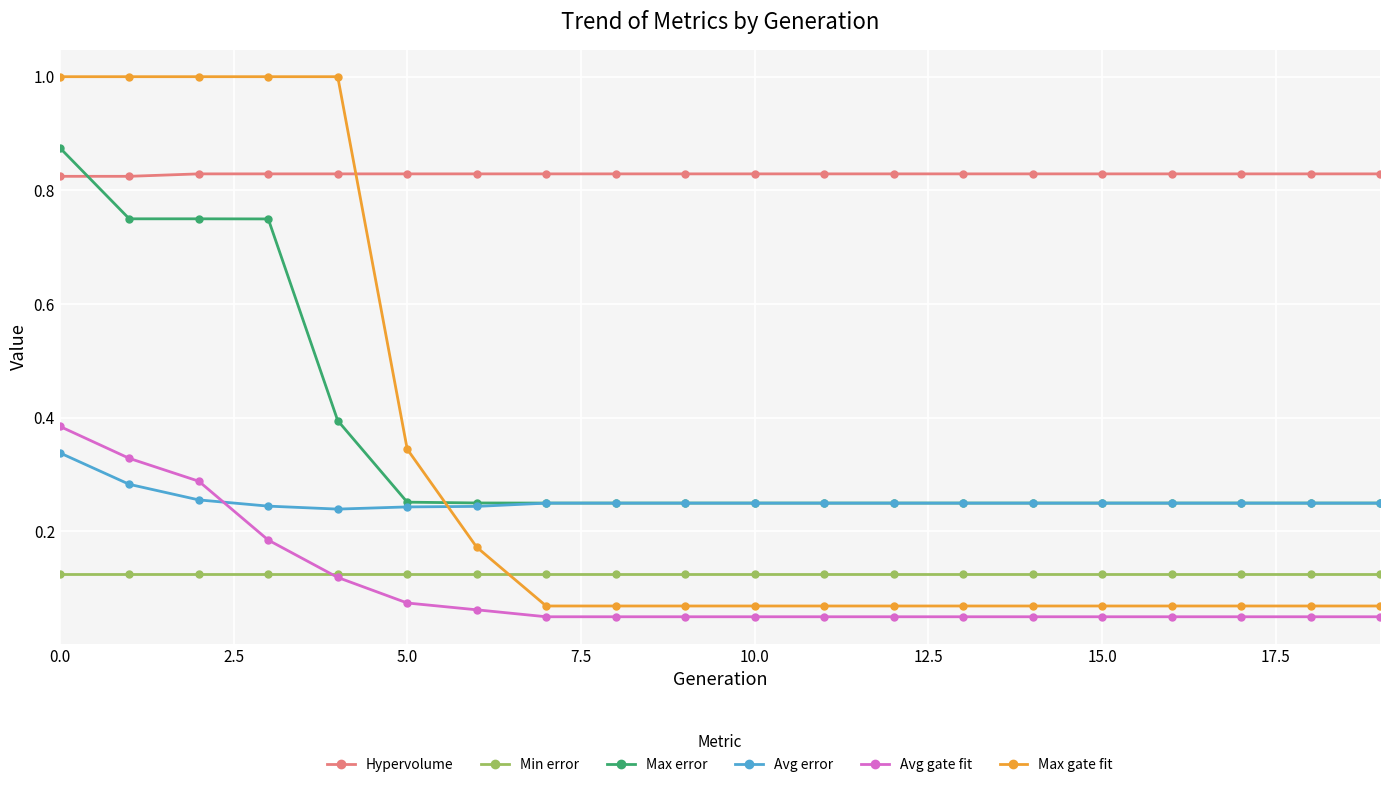

Which series has the largest total across all categories?

Hypervolume